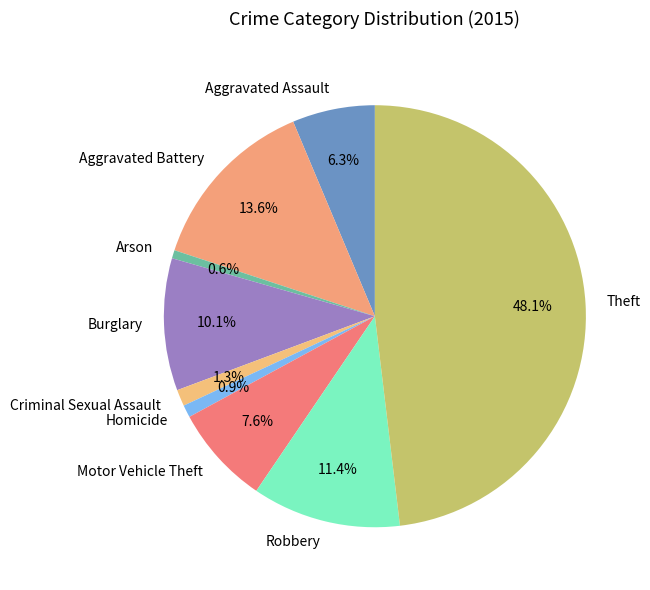

To the nearest percent, what is the difference between the Theft and Robbery slice percentages?

37%